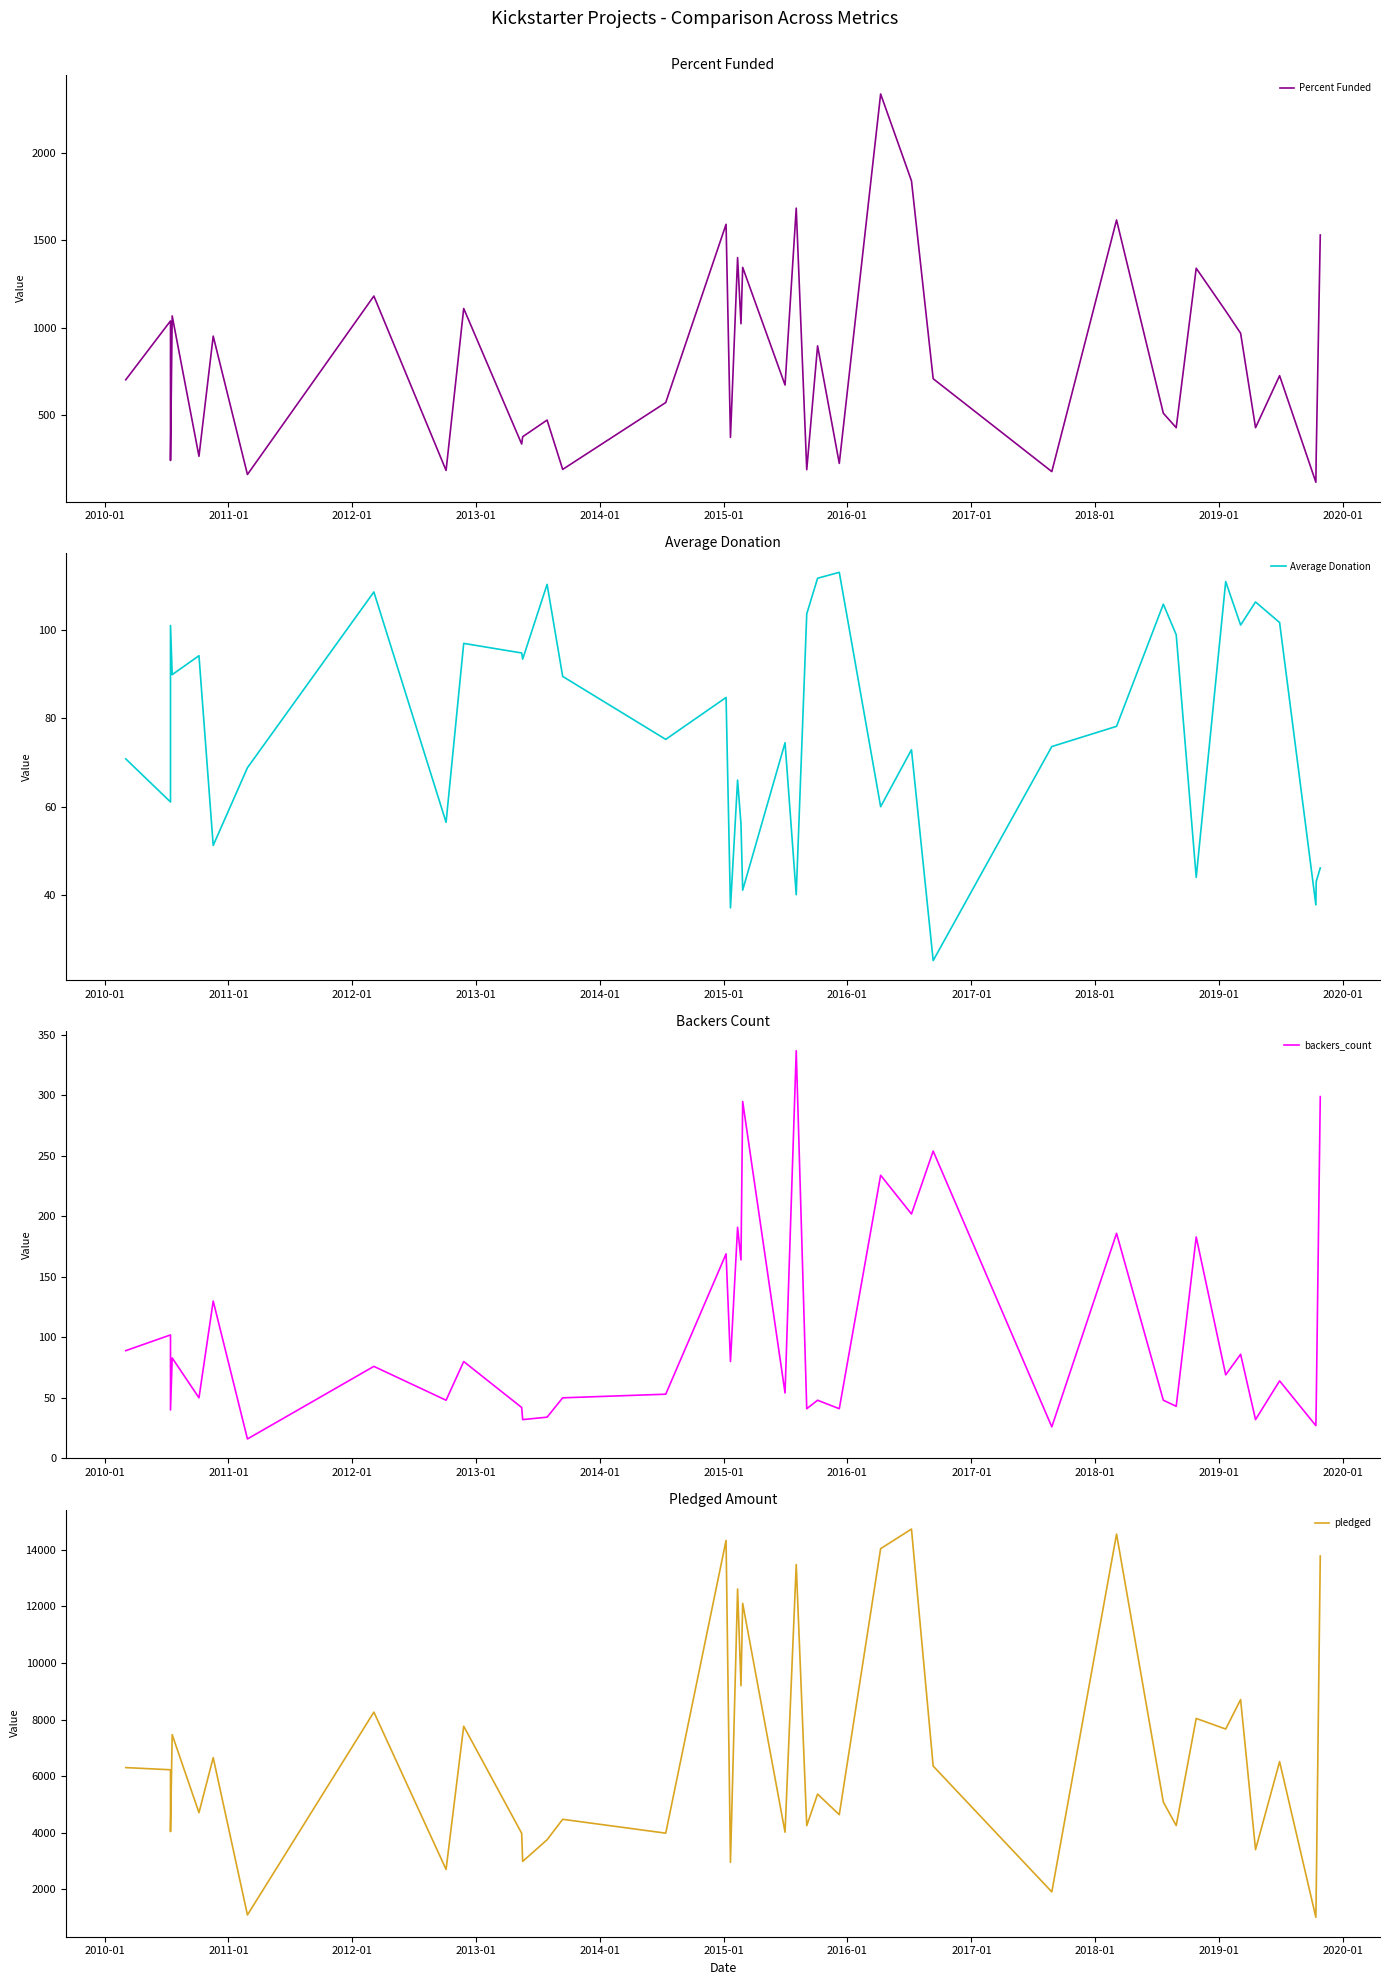

Reading left to right, transcribe all the data shown in this chart.

Percent Funded: 700.3	1037.7	237.9	1066.4	261.8	950.6	157.3	1180.3	180.5	1109.0	332.0	373.9	469.4	186.5	569.7	1591.6	370.0	1400.8	1021.4	1344.7	670.3	1684.2	184.9	894.7	220.9	2338.8	1840.6	706.3	174.0	1616.3	508.5	425.7	1339.7	1094.9	967.0	425.8	723.8	113.0	264.0	1530.2
Average Donation: 70.8	61.0	101.1	89.9	94.2	51.2	68.8	108.7	56.4	97.0	94.9	93.5	110.4	89.5	75.2	84.8	37.0	66.0	56.0	41.0	74.5	40.0	103.7	111.8	113.2	60.0	72.9	25.0	73.6	78.2	105.9	99.0	43.9	111.1	101.2	106.4	101.8	37.7	43.0	46.1
backers_count: 89.0	102.0	40.0	83.0	50.0	130.0	16.0	76.0	48.0	80.0	42.0	32.0	34.0	50.0	53.0	169.0	80.0	191.0	164.0	295.0	54.0	337.0	41.0	48.0	41.0	234.0	202.0	254.0	26.0	186.0	48.0	43.0	183.0	69.0	86.0	32.0	64.0	27.0	43.0	299.0
pledged: 6303.0	6226.0	4044.0	7465.0	4712.0	6654.0	1101.0	8262.0	2708.0	7763.0	3984.0	2991.0	3755.0	4477.0	3988.0	14324.0	2960.0	12607.0	9193.0	12102.0	4022.0	13474.0	4253.0	5368.0	4640.0	14033.0	14725.0	6357.0	1914.0	14547.0	5085.0	4257.0	8038.0	7664.0	8703.0	3406.0	6514.0	1017.0	1848.0	13772.0